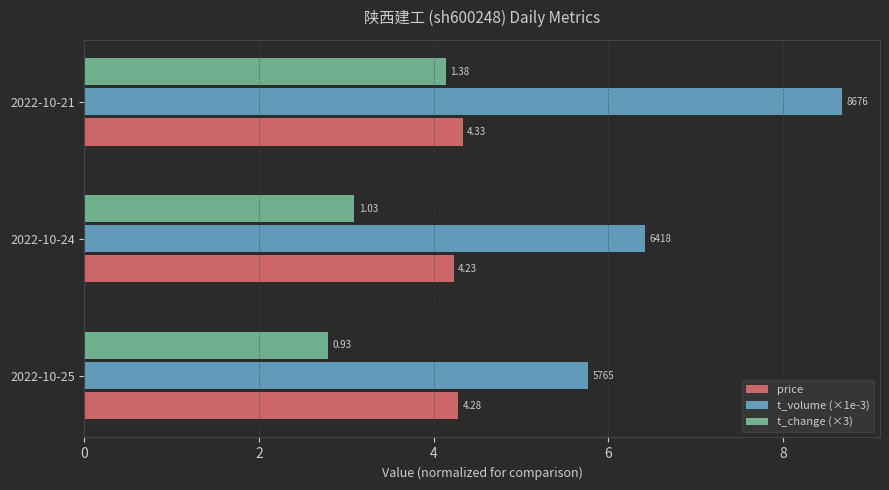

Reading left to right, what are all the values shown in this chart?

price: 4.3	4.2	4.3
t_volume (×1e-3): 5.8	6.4	8.7
t_change (×3): 2.8	3.1	4.1